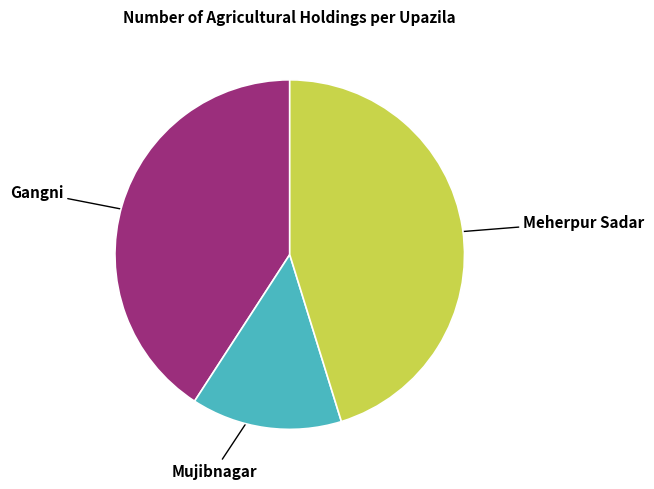

Count the number of slices in the pie.

3